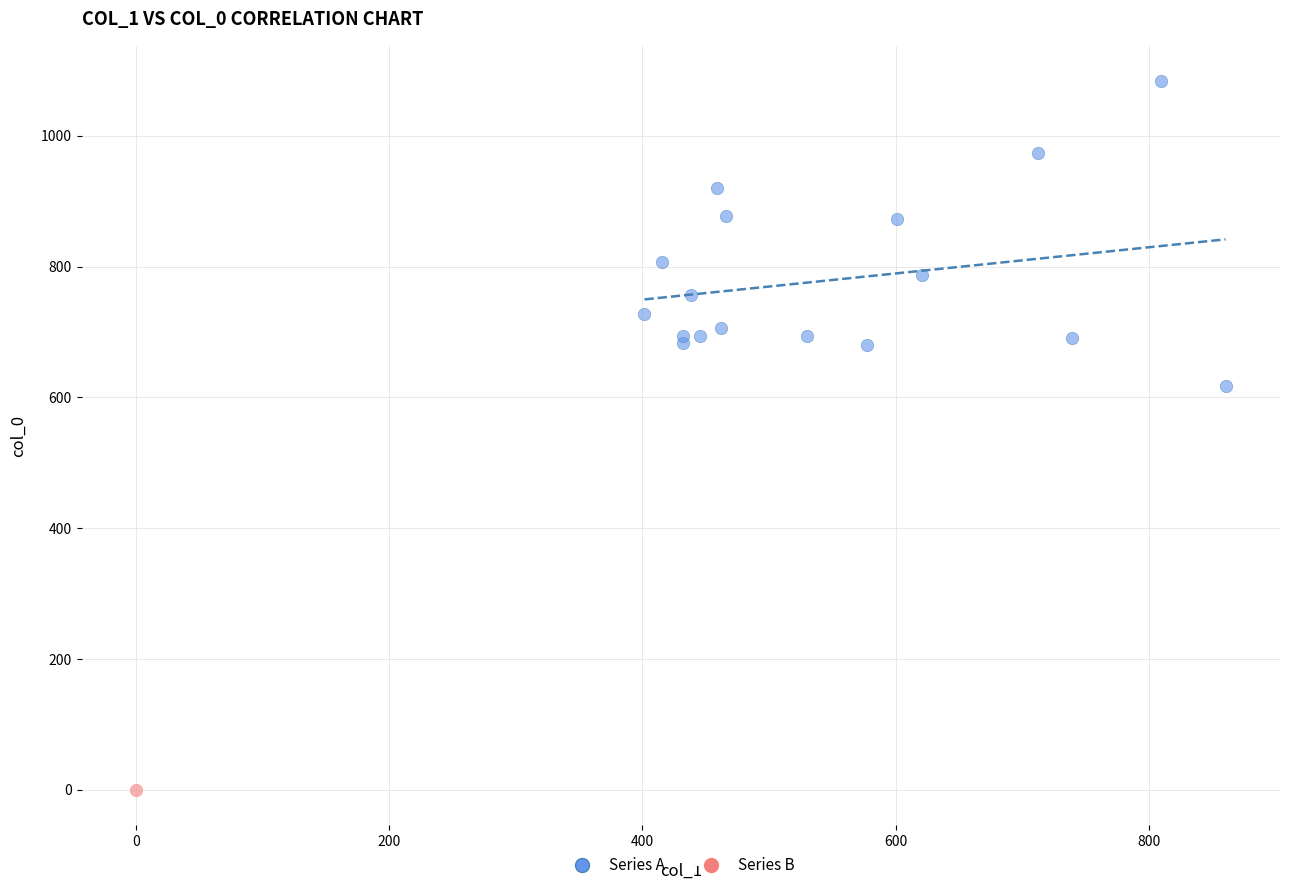

What are all the series names shown in the legend?

Series A, Series B